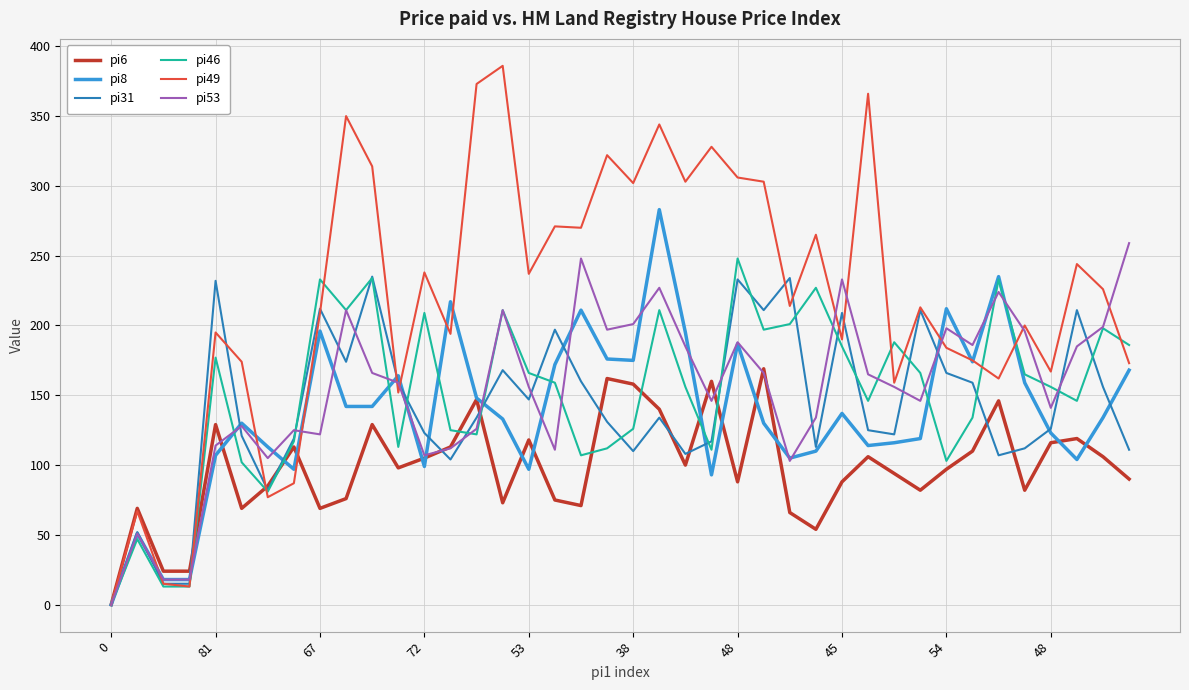

What is the maximum value shown in the chart?

386